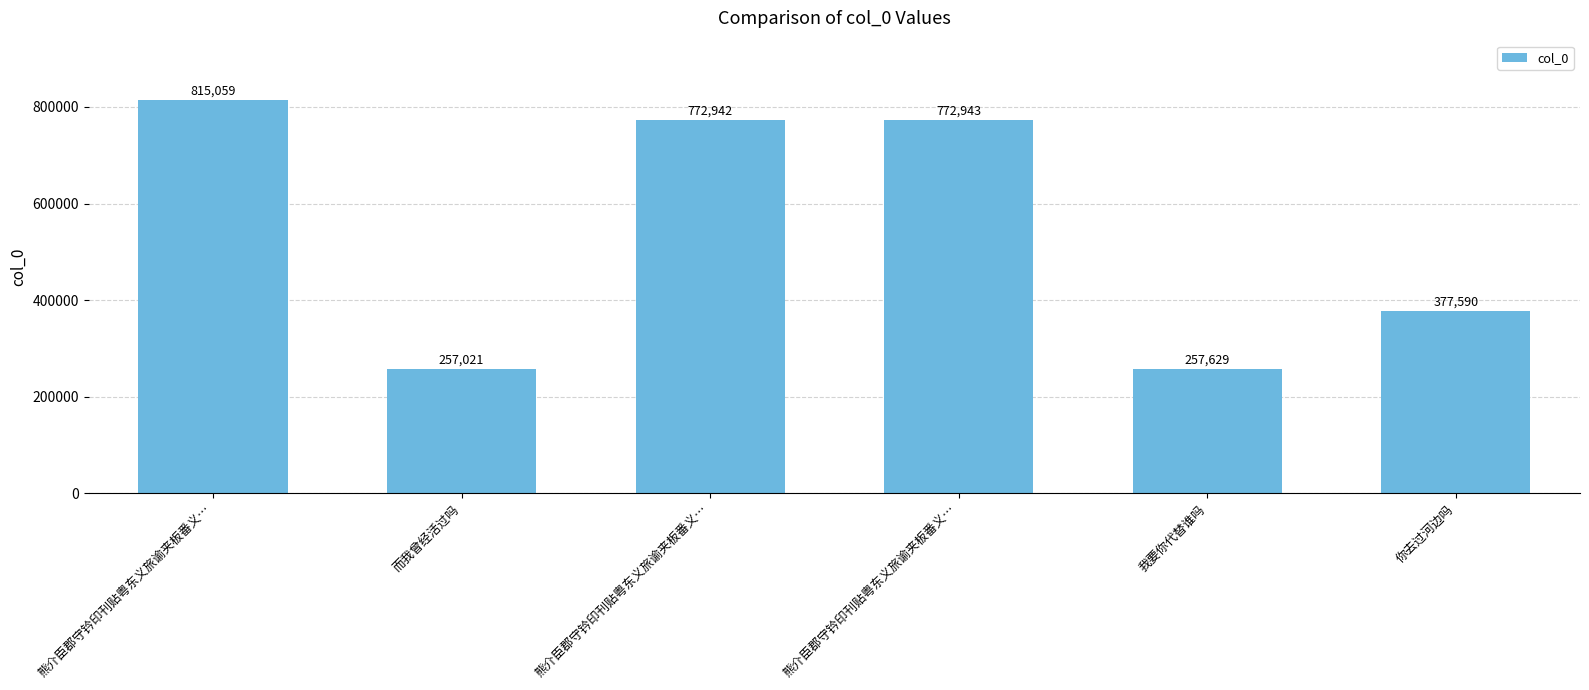

Rank the categories by value from lowest to highest.

而我曾经活过吗, 我要你代替谁吗, 你去过河边吗, 熊介臣郡守钤印刊贴粤东义旅谕夹板番义…, 熊介臣郡守钤印刊贴粤东义旅谕夹板番义…, 熊介臣郡守钤印刊贴粤东义旅谕夹板番义…